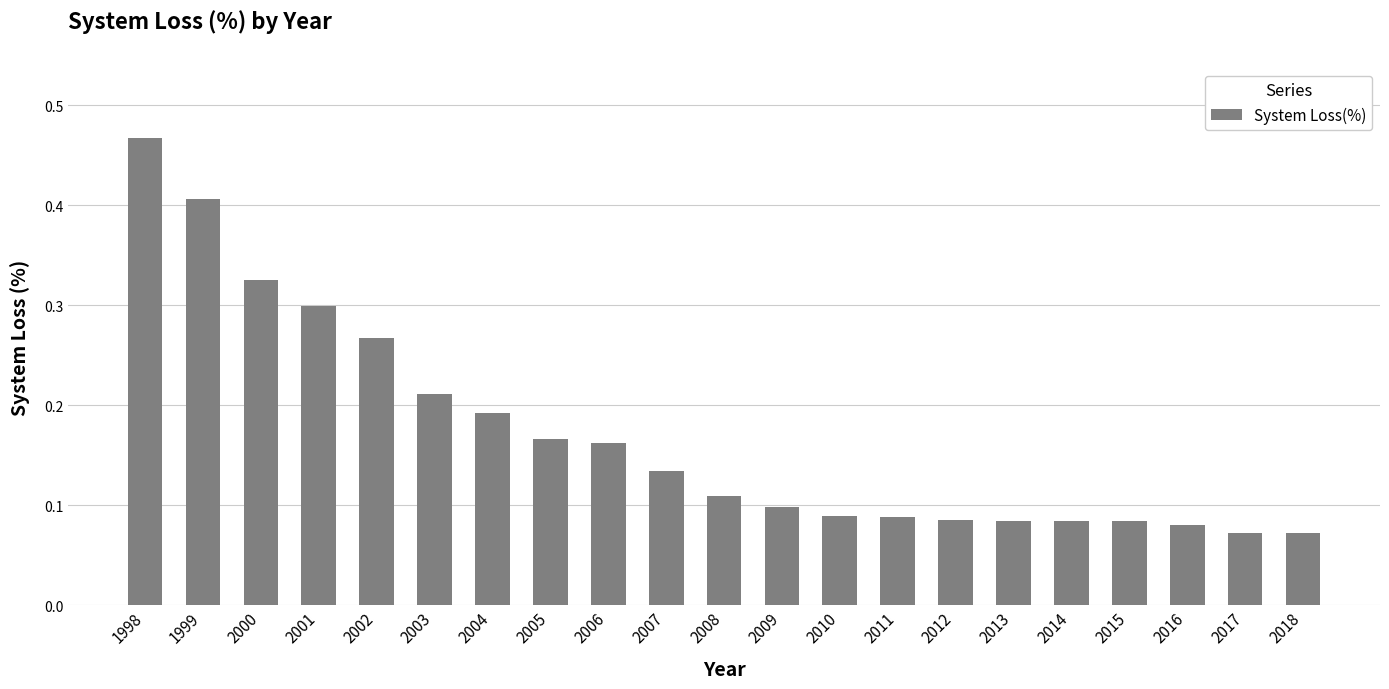

How many bars are there in total?

21